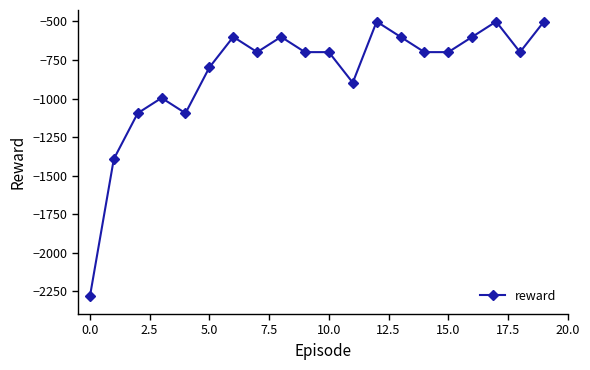

What is the average value?

-833